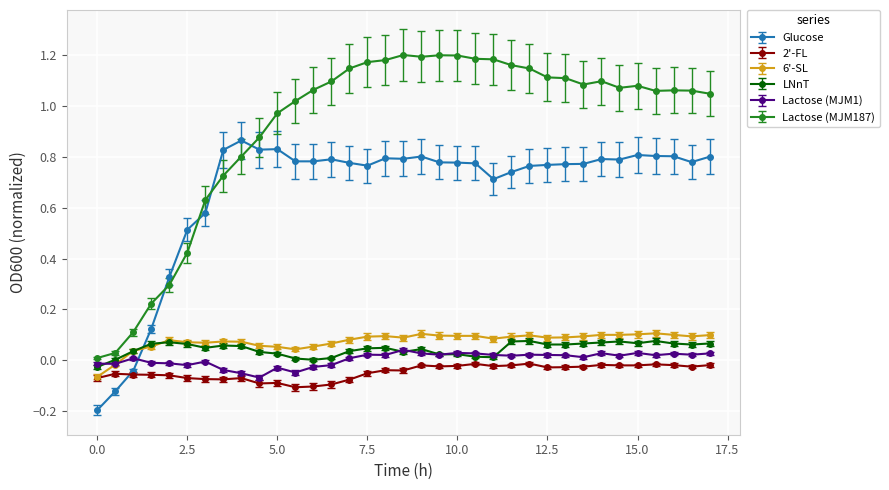

How many times do Glucose and 6'-SL cross each other?

1